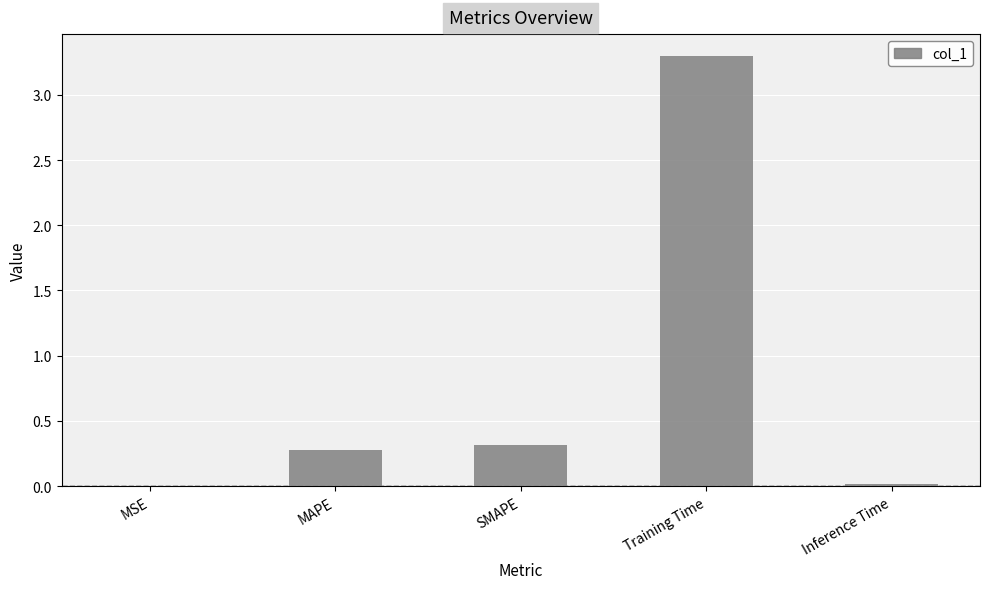

The chart shows a value of 0.3 at SMAPE. True or false?

True